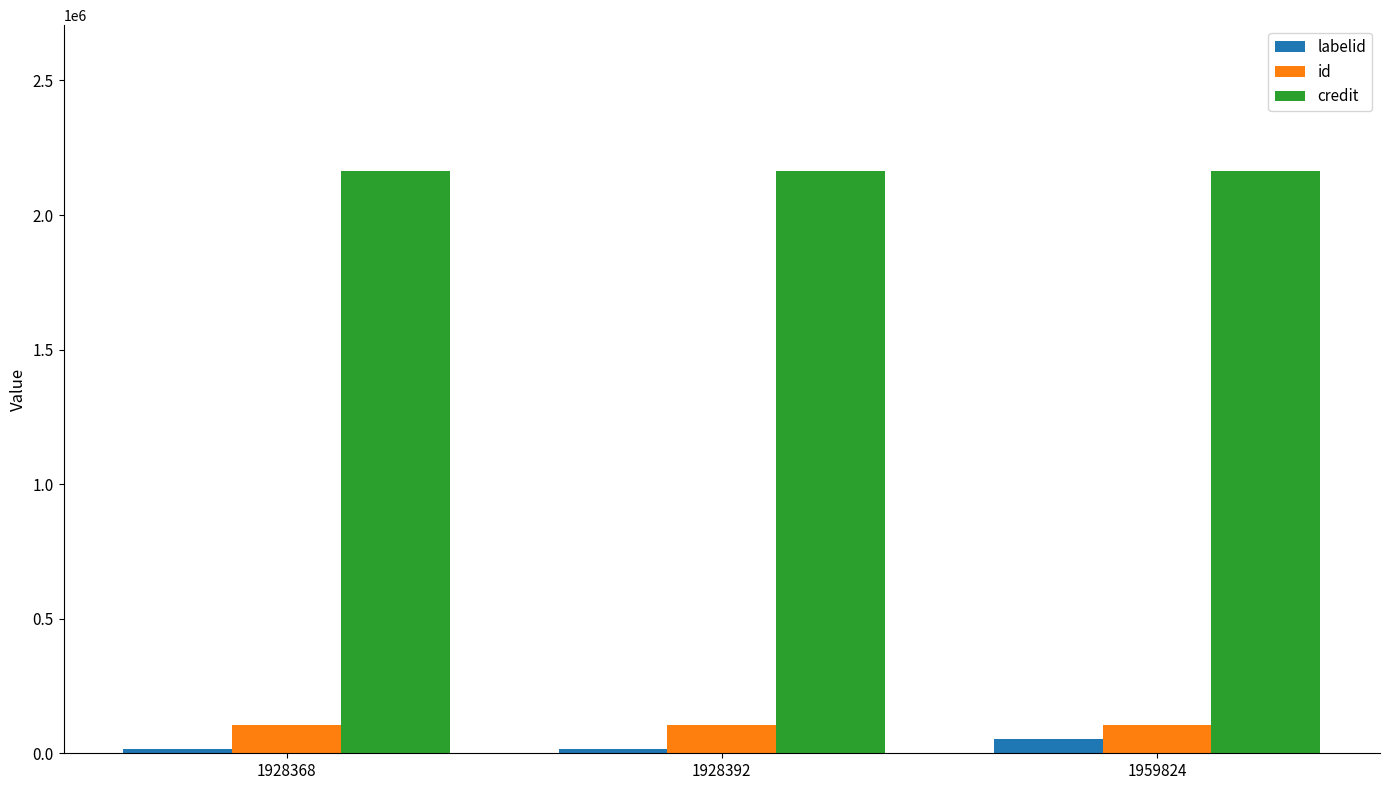

Is it true that credit equals 843558 at 1959824?

False